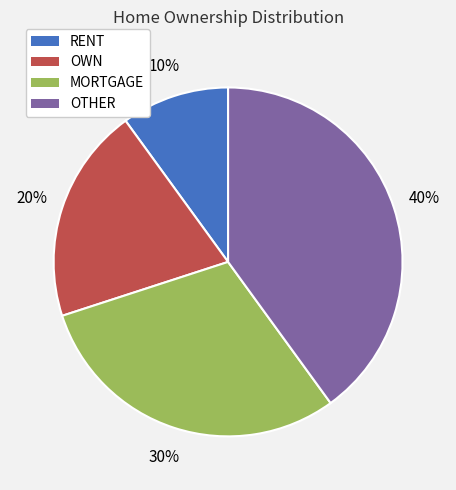

Do OTHER and MORTGAGE together represent more than half of the pie?

Yes